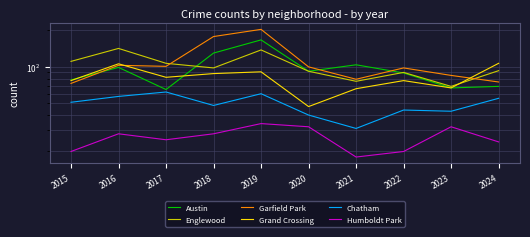

At which category does Chatham reach its first local peak?

2017